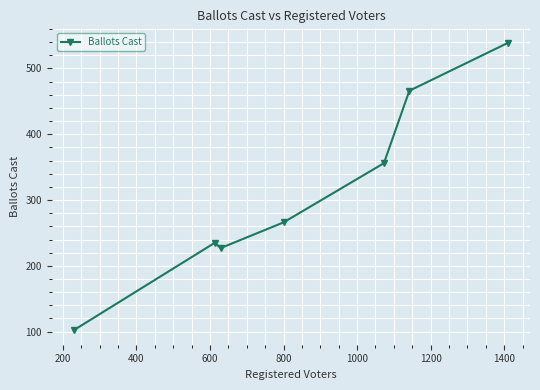

Reading left to right, what are all the values shown in this chart?

102	235	227	266	356	466	539